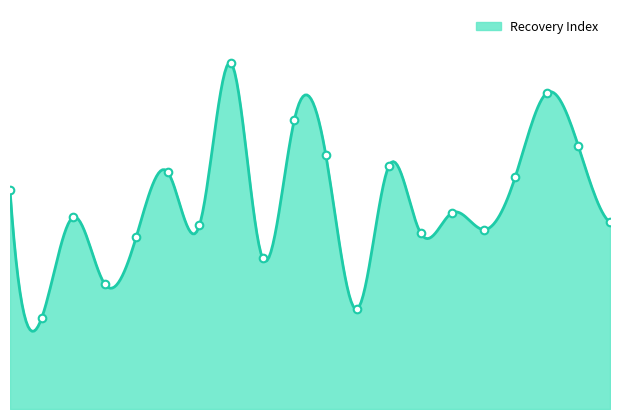

What is the change in value from 4743 to 6341?

+27.9